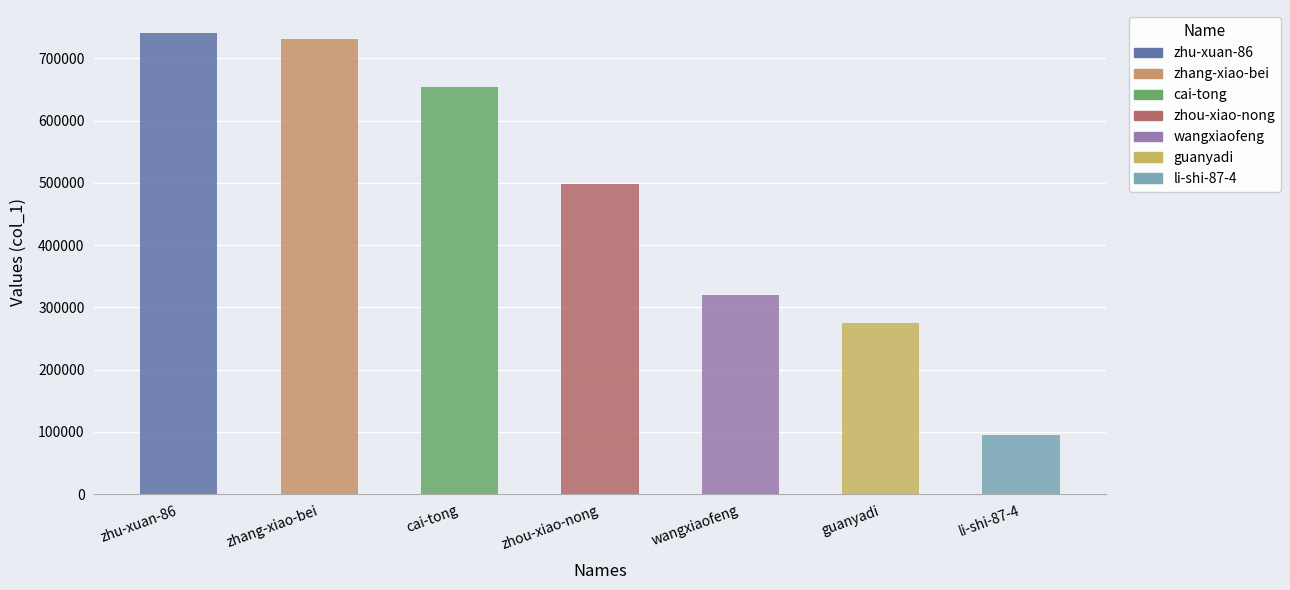

What is the value of the 1st bar from the left?

740819